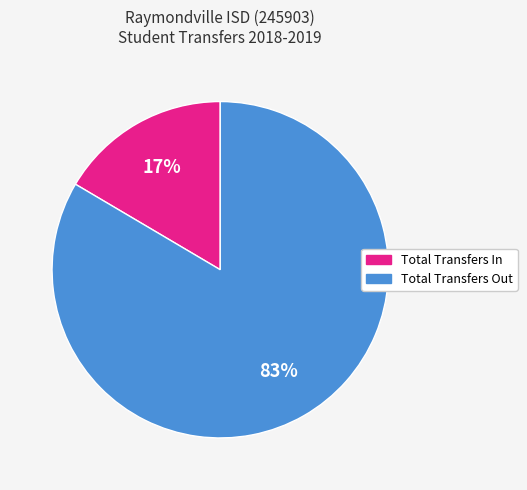

How many segments does this pie chart have?

2